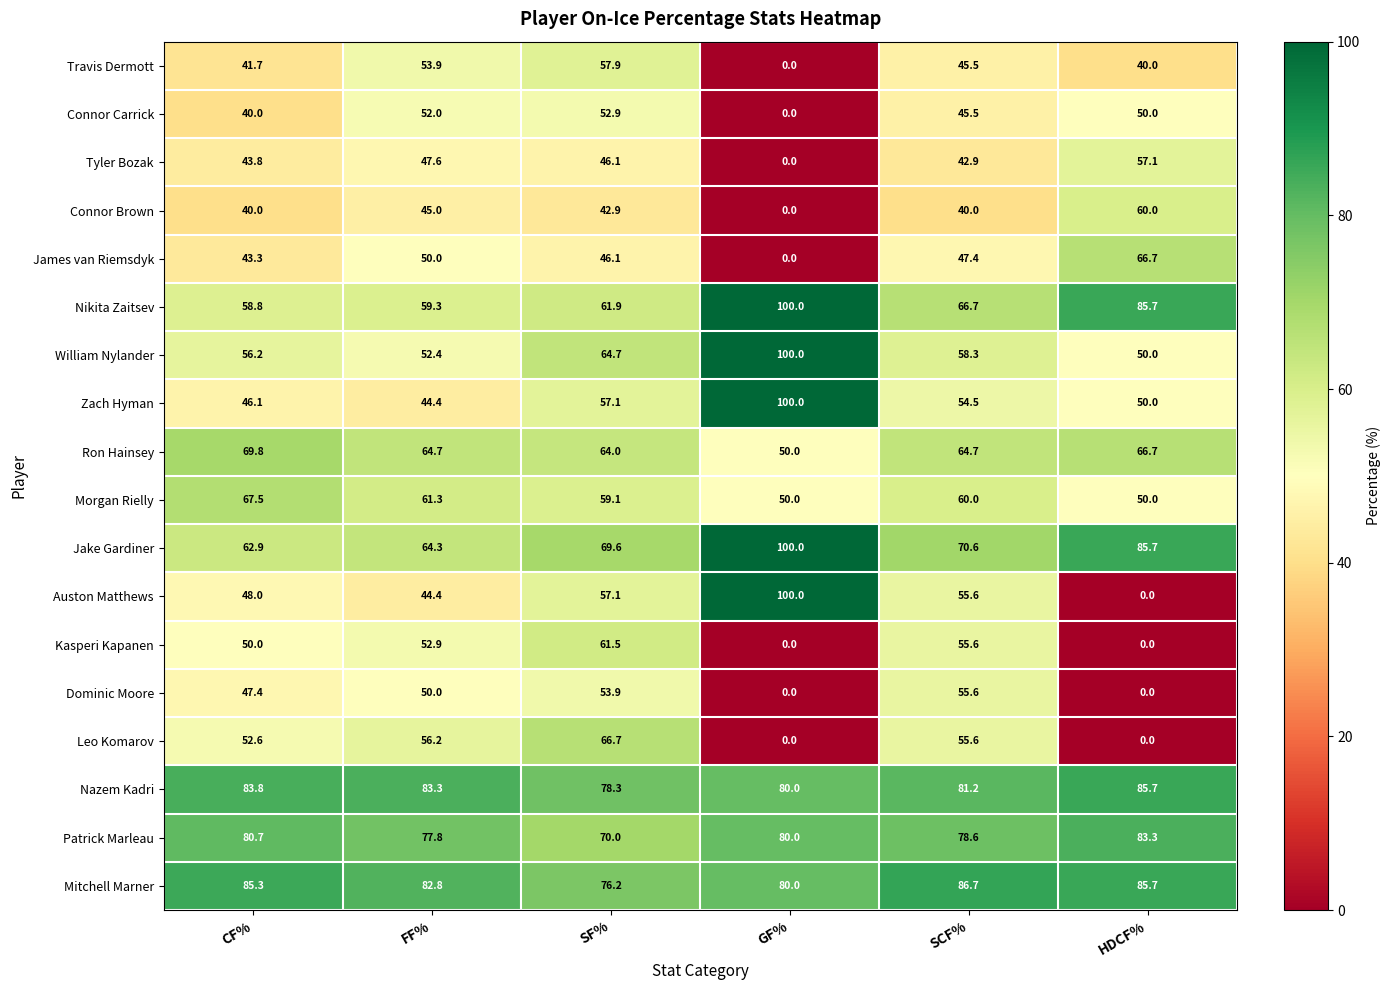

What is the sum of the James van Riemsdyk values at FF% and SCF%?

97.4